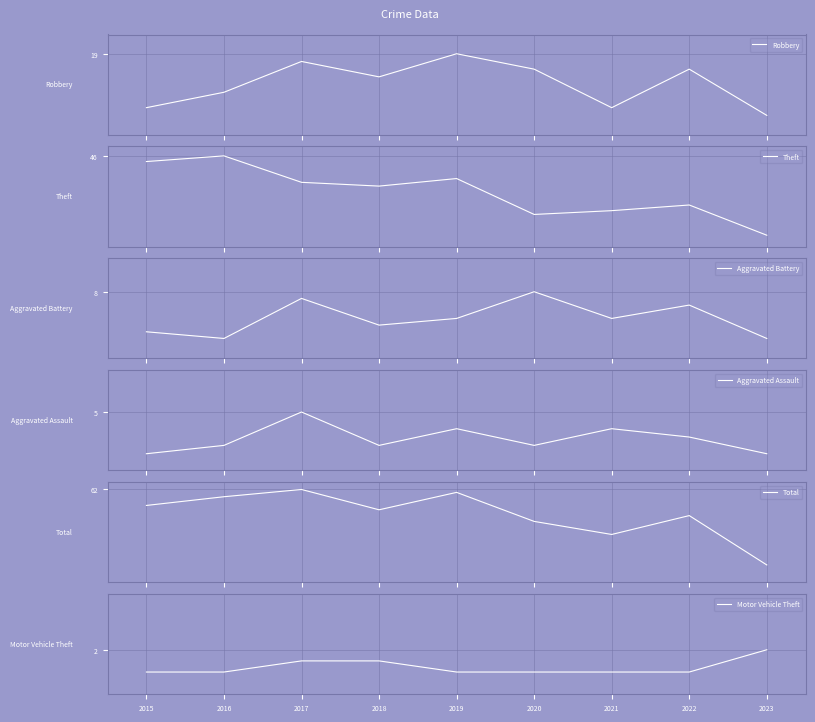

Which series has the largest total across all categories?

Total